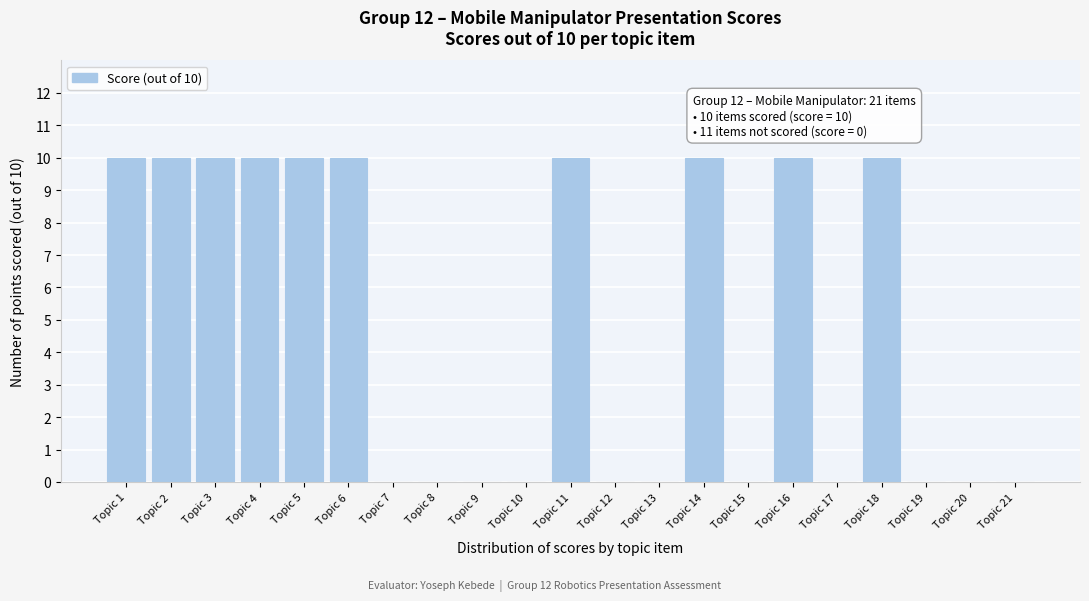

Reading left to right, transcribe all the data shown in this chart.

Topic 1=10	Topic 2=10	Topic 3=10	Topic 4=10	Topic 5=10	Topic 6=10	Topic 7=0	Topic 8=0	Topic 9=0	Topic 10=0	Topic 11=10	Topic 12=0	Topic 13=0	Topic 14=10	Topic 15=0	Topic 16=10	Topic 17=0	Topic 18=10	Topic 19=0	Topic 20=0	Topic 21=0